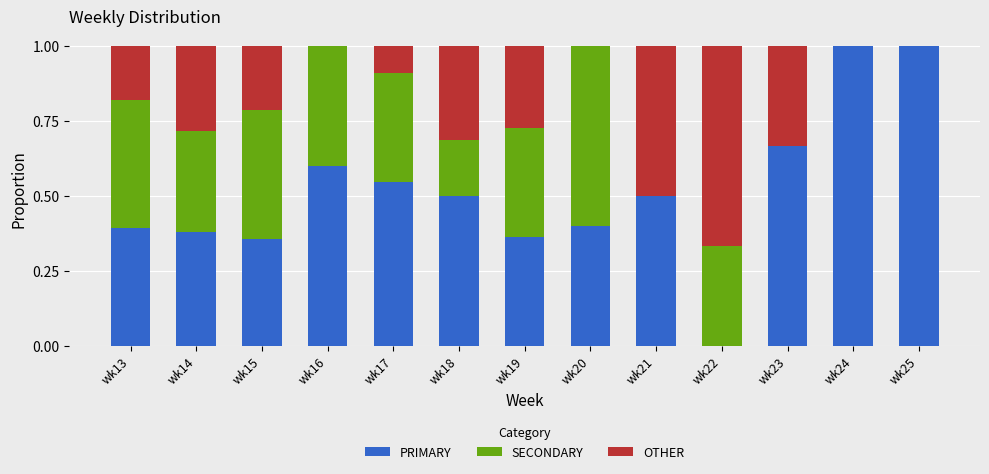

What is the total value across all series at wk17?

1.0